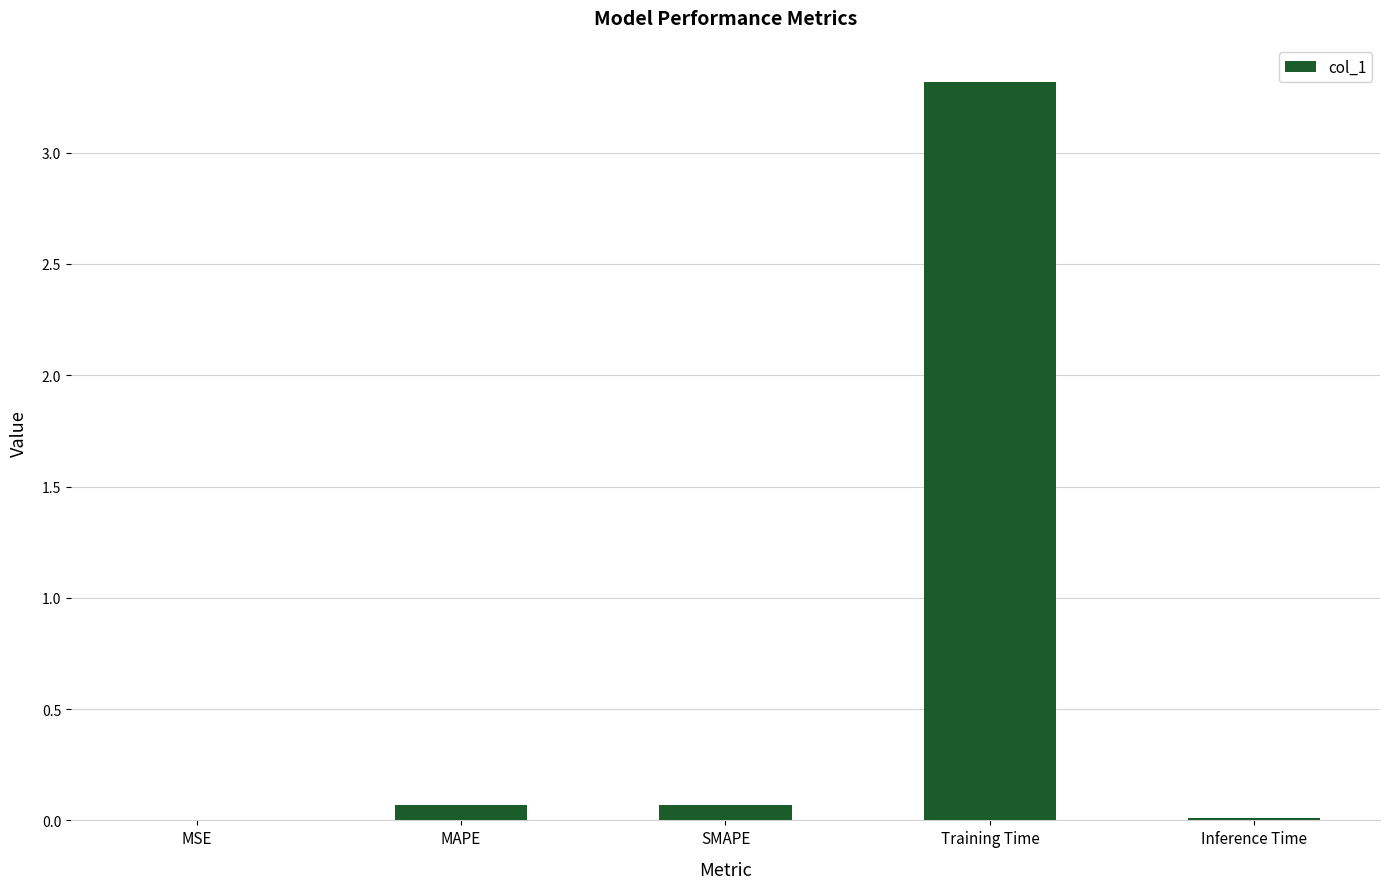

What is the maximum value shown in the chart?

3.3